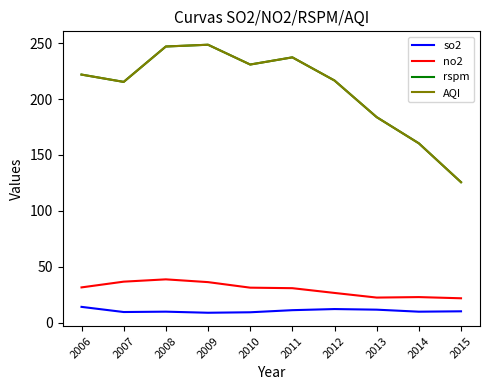

Does the chart display data point markers on the line(s)?

No